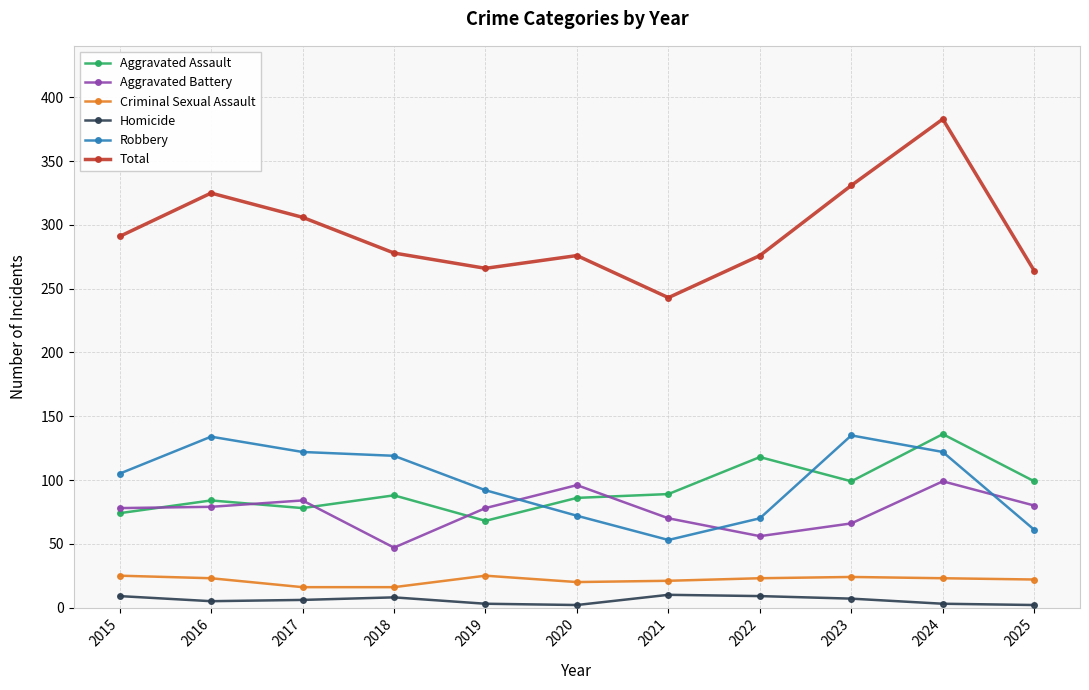

Which series has the largest range (max minus min)?

Total